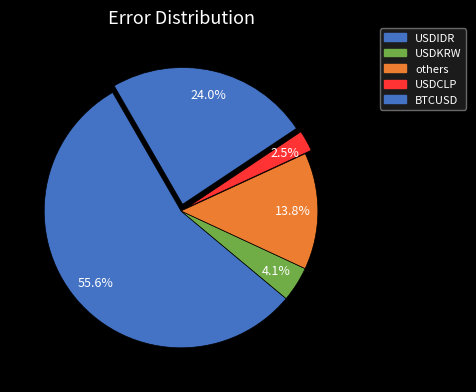

Count the number of slices in the pie.

5